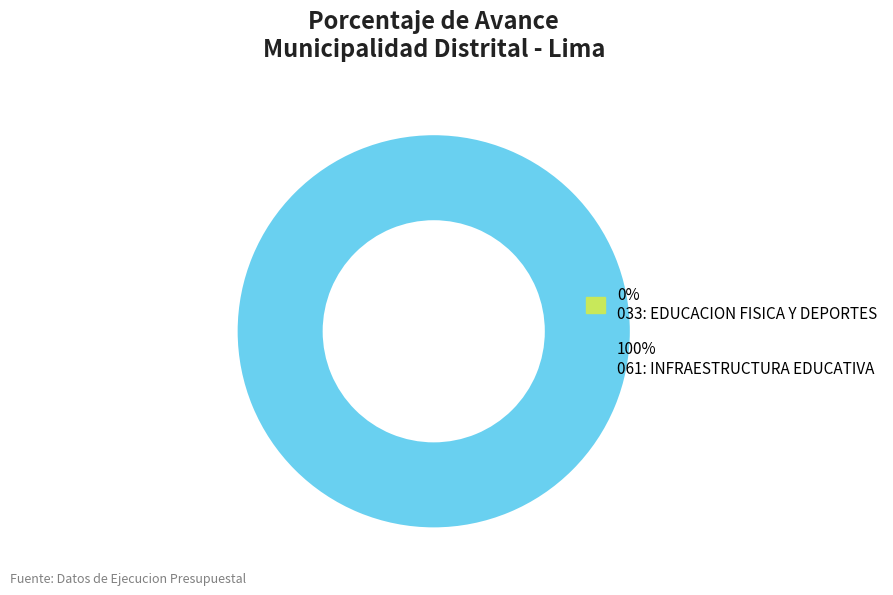

Does 033: EDUCACION FISICA Y DEPORTES represent more than half of the total?

No